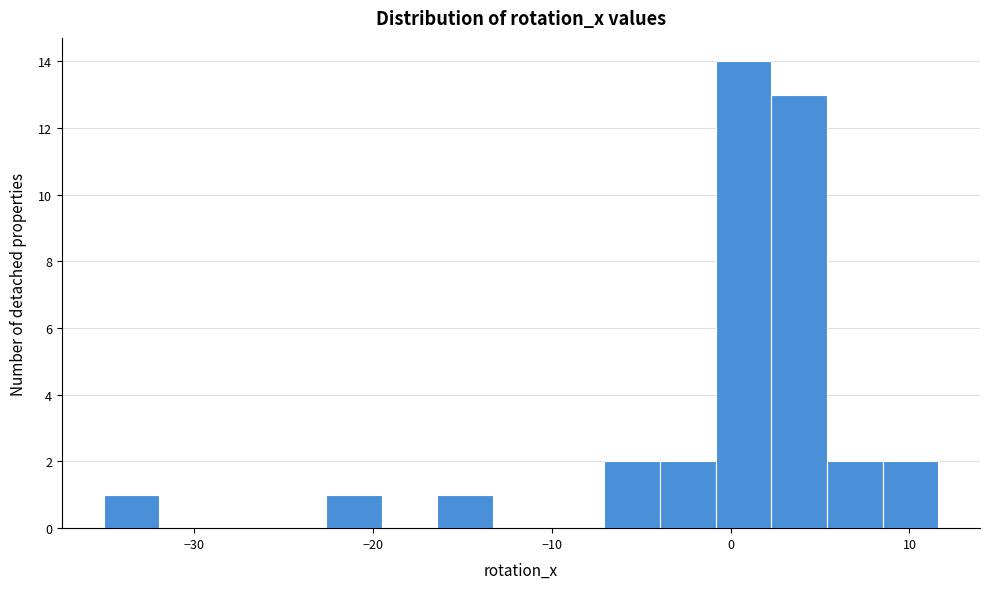

Around what value on the x-axis is the tallest bar? Give the approximate position of its centre, as read against the axis.

1